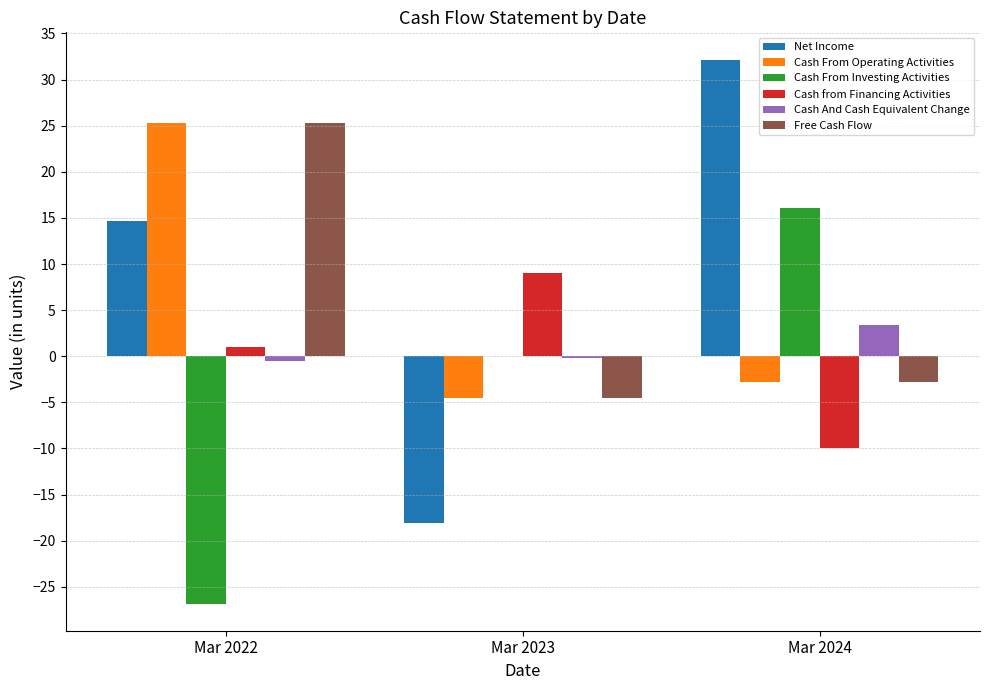

Reading left to right, list all the values displayed in this chart.

Net Income: 14.7	-18.1	32.2
Cash From Operating Activities: 25.3	-4.5	-2.7
Cash From Investing Activities: -26.8	0.0	16.1
Cash from Financing Activities: 1.0	9.0	-10.0
Cash And Cash Equivalent Change: -0.5	-0.2	3.4
Free Cash Flow: 25.3	-4.5	-2.7